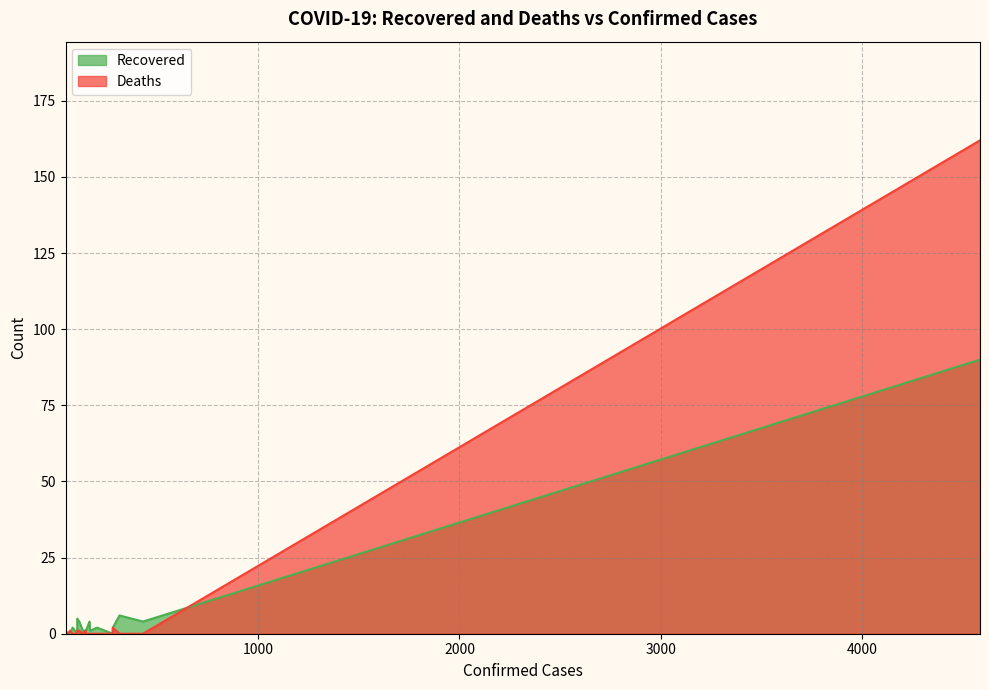

Rank the series by their average value, from lowest to highest.

Recovered, Deaths